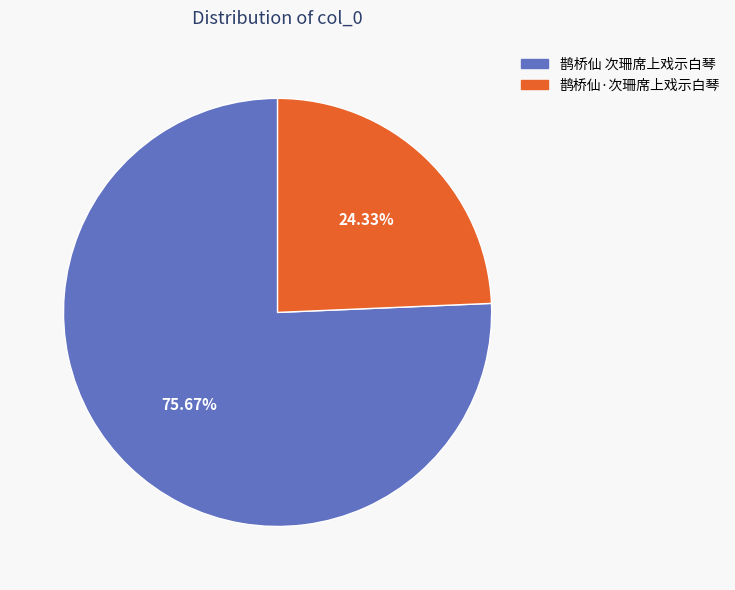

To the nearest percent, what is the difference between the largest and smallest slice percentages?

51%